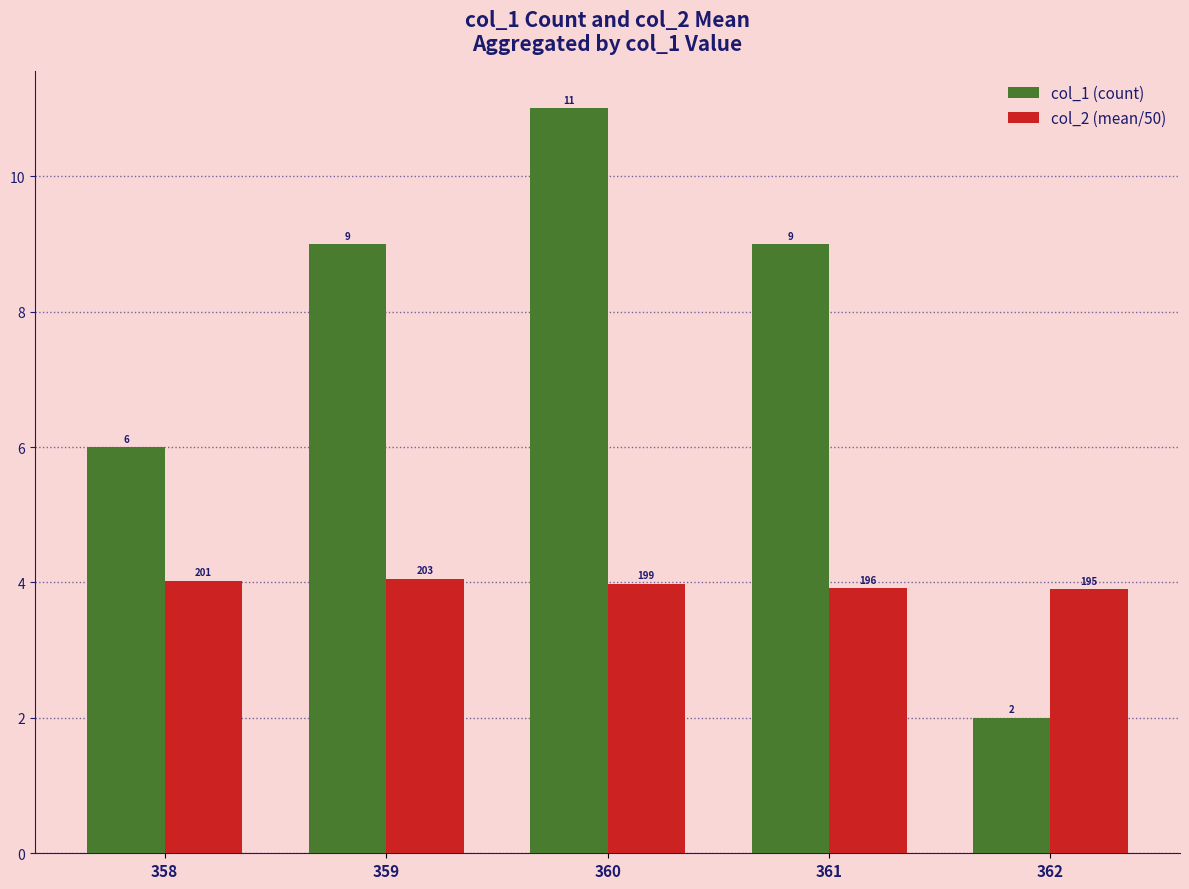

What is the maximum value for col_1 (count)?

11.0